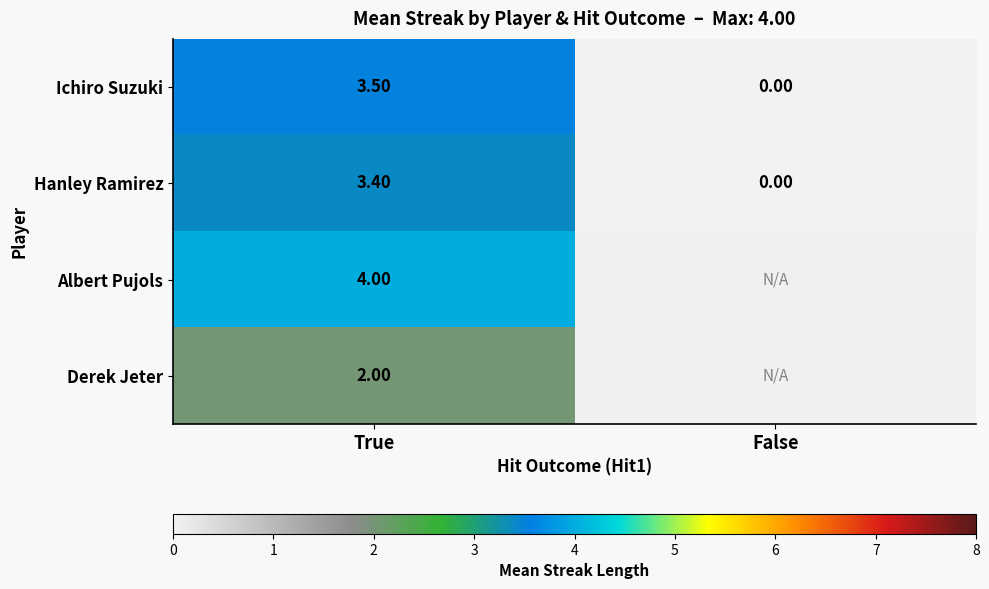

At how many categories does at least one series exceed 0?

1